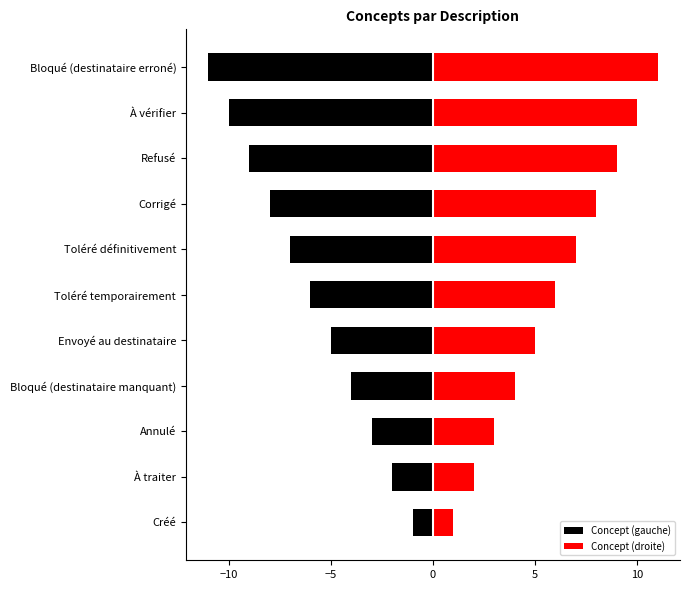

Reading left to right, transcribe all the data shown in this chart.

Concept (gauche): -1	-2	-3	-4	-5	-6	-7	-8	-9	-10	-11
Concept (droite): 1	2	3	4	5	6	7	8	9	10	11